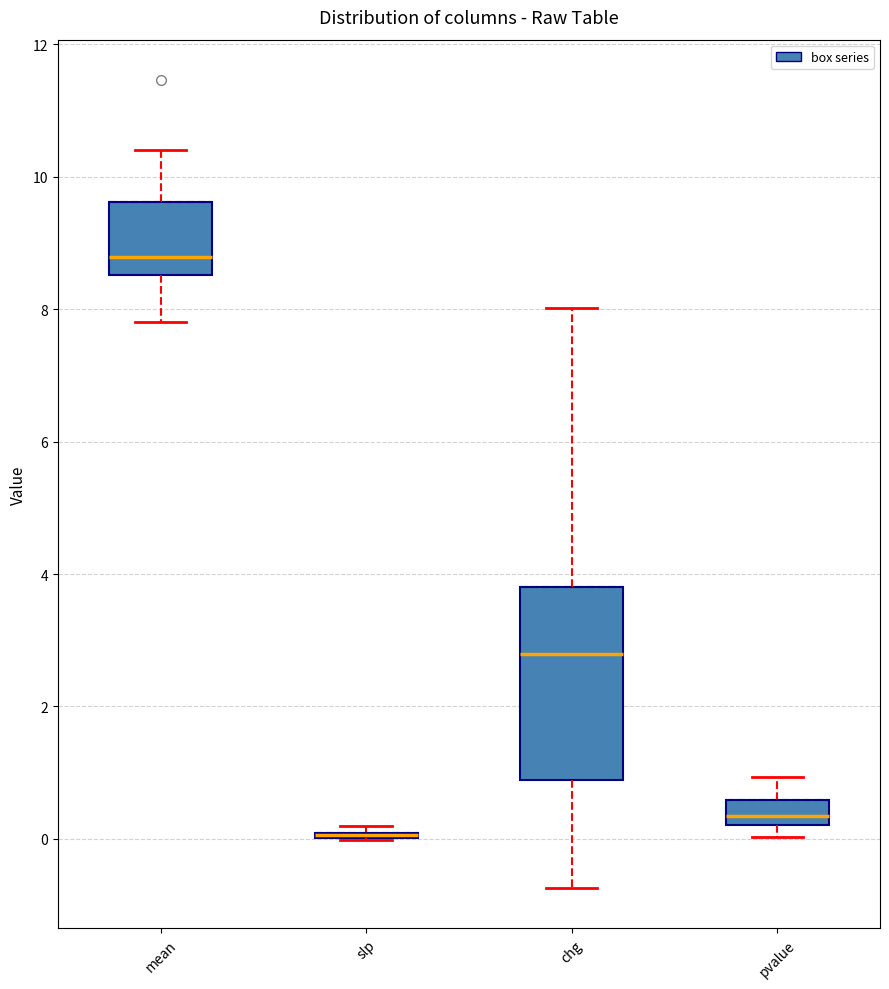

Which box is the tallest, from its lower edge to its upper edge?

chg